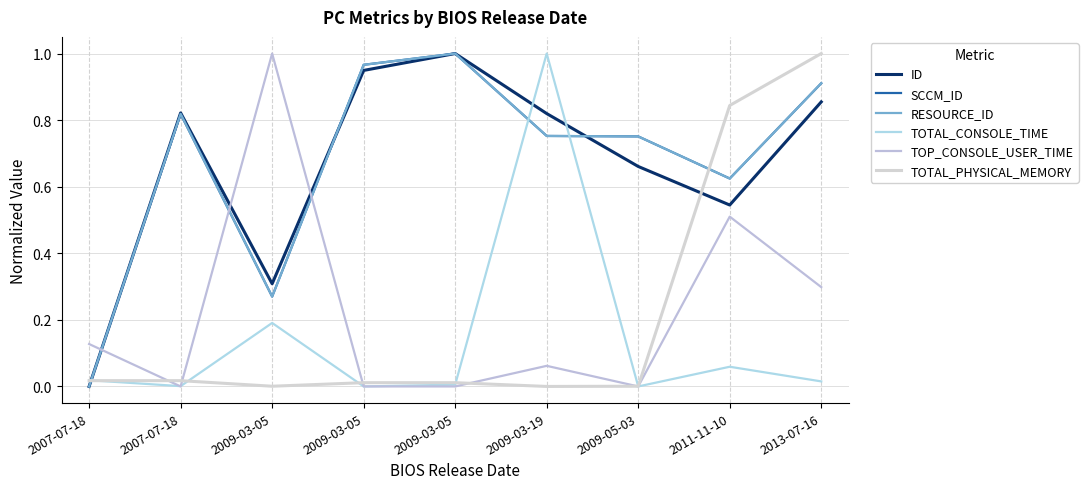

True or false: TOP_CONSOLE_USER_TIME has a value of 0.1 at 2013-07-16.

False